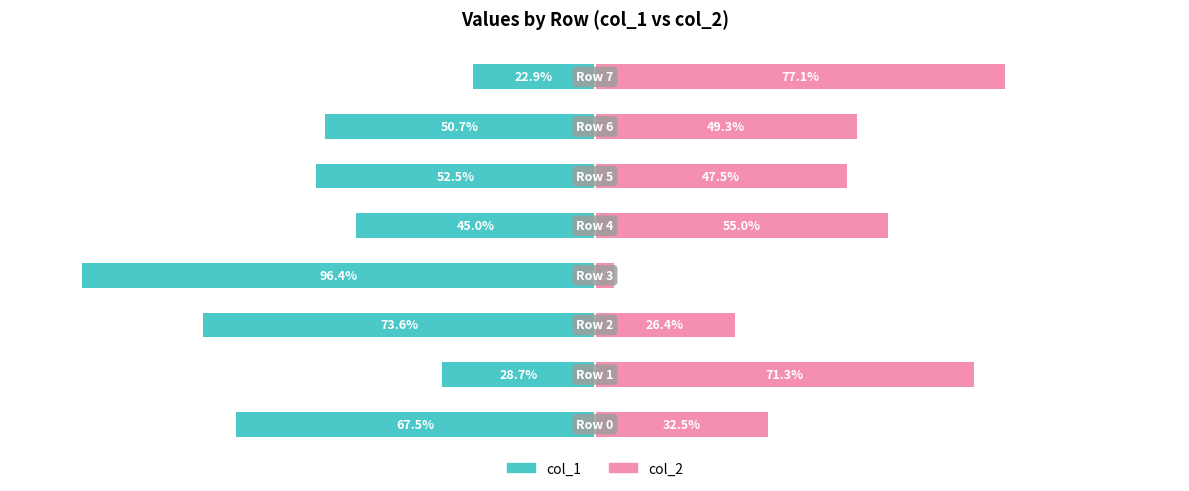

What is the lowest value of the col_2 series?

3.6